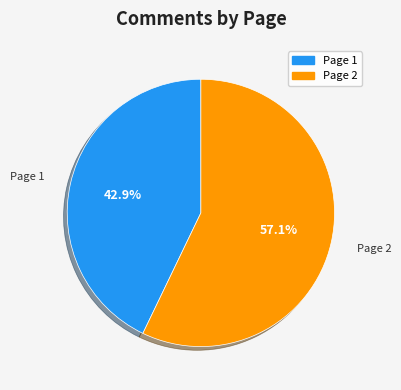

Between Page 1 and Page 2, which is larger?

Page 2